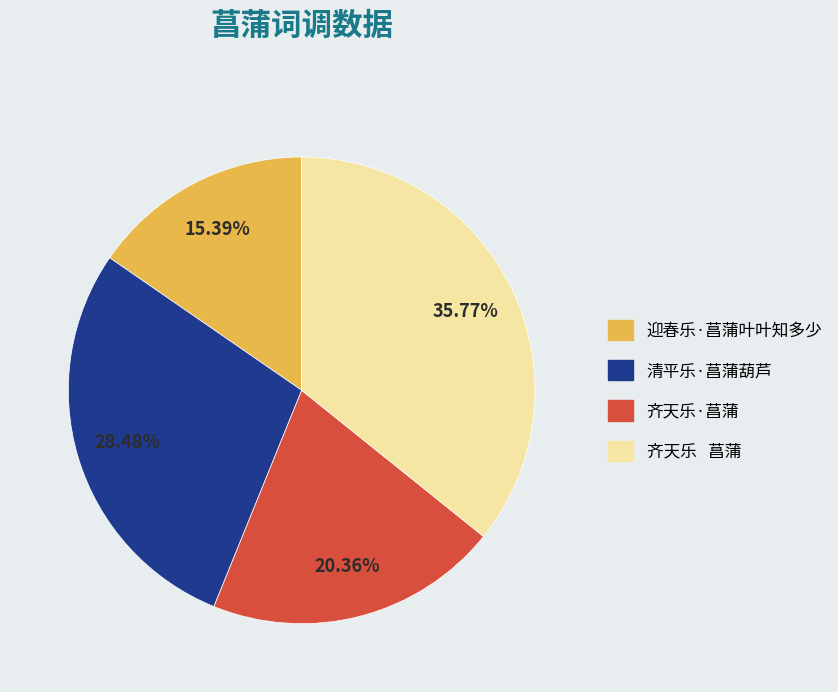

Which slice is the largest?

齐天乐 菖蒲